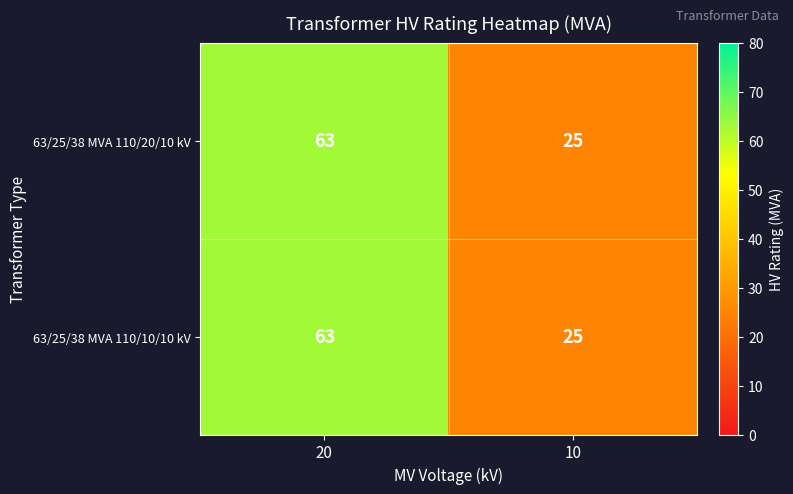

What is the total value across all series at 10?

50